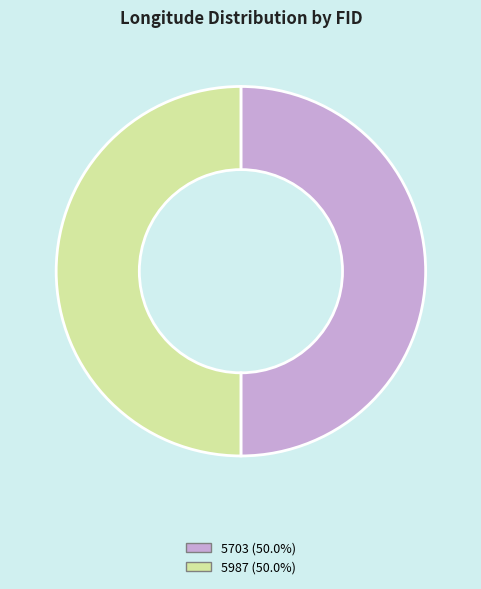

Do 5703 and 5987 together represent more than half of the pie?

Yes